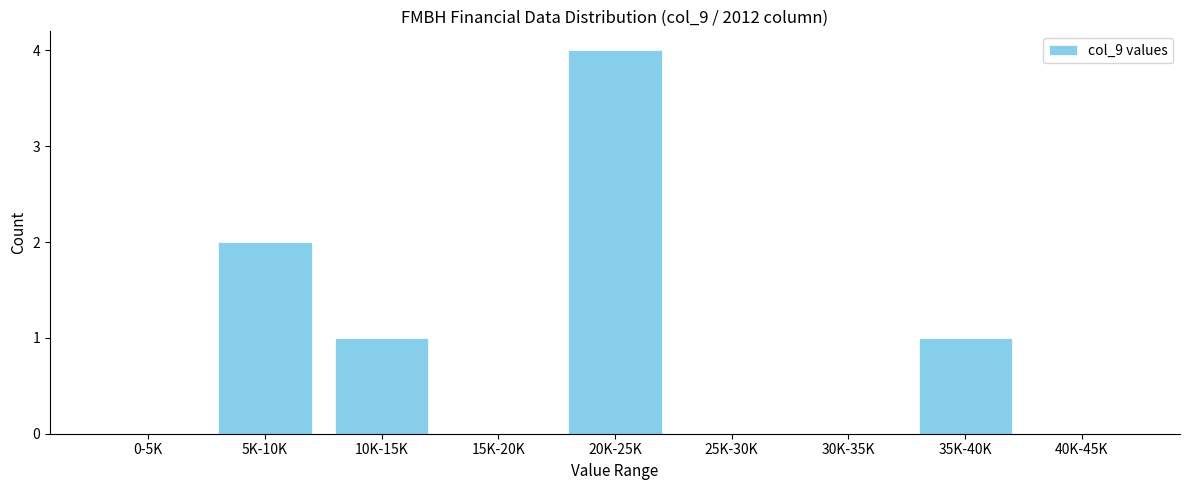

Reading left to right, what are all the values shown in this chart?

0-5K=0	5K-10K=2	10K-15K=1	15K-20K=0	20K-25K=4	25K-30K=0	30K-35K=0	35K-40K=1	40K-45K=0